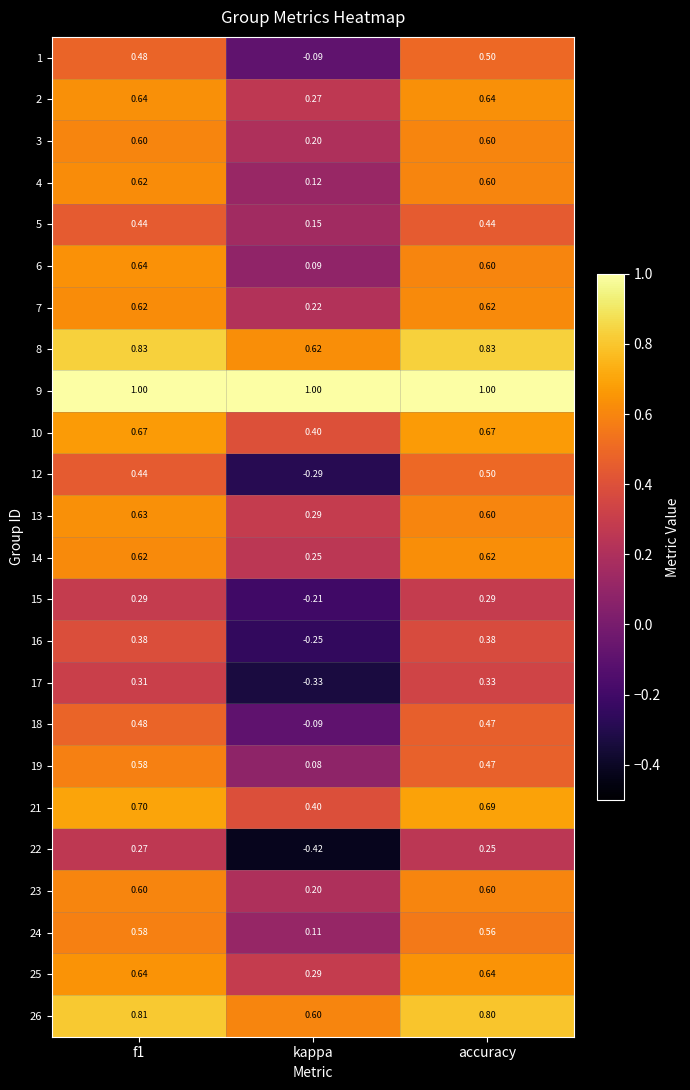

Is the value of 2 at accuracy greater than the value of 4 at f1?

Yes